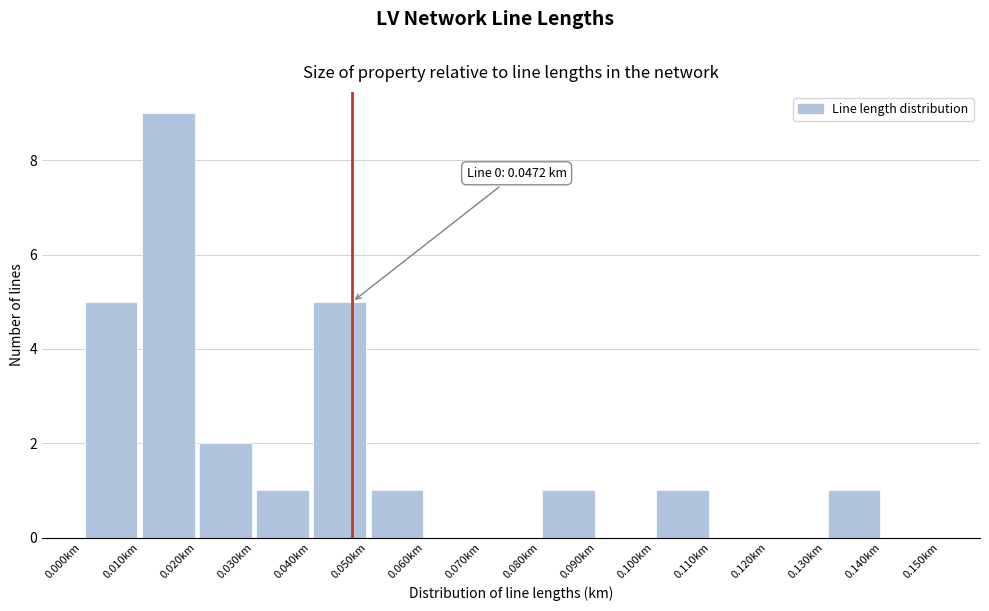

Over which range of the x-axis is the bar tallest?

0.01 to 0.02